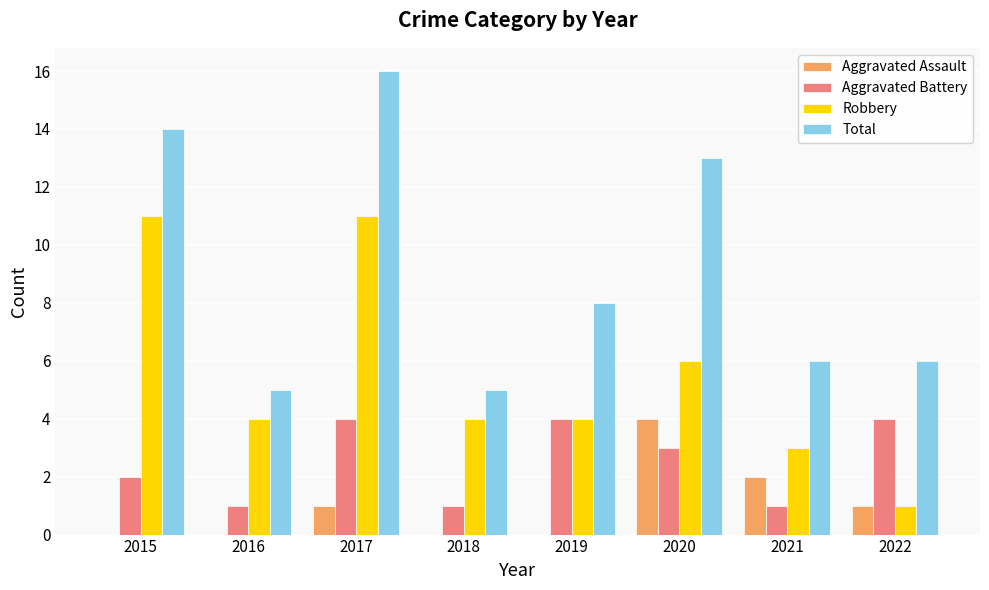

What is the total value across all series at 2017?

32